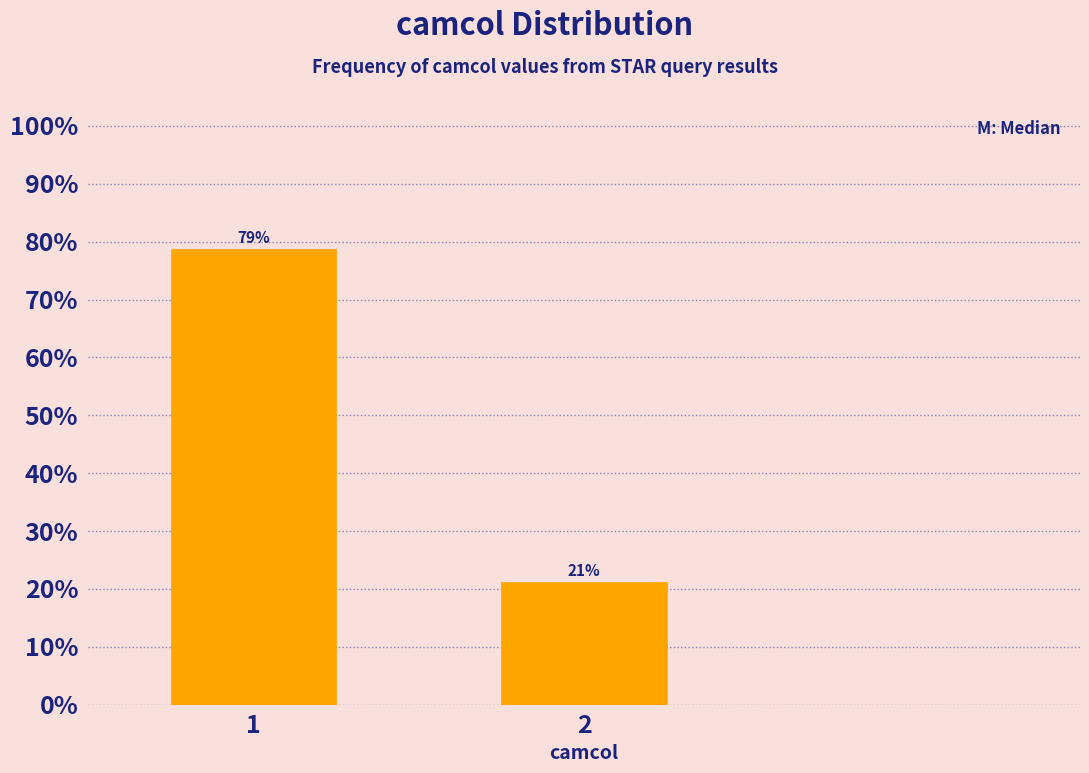

Are the bars horizontal?

No